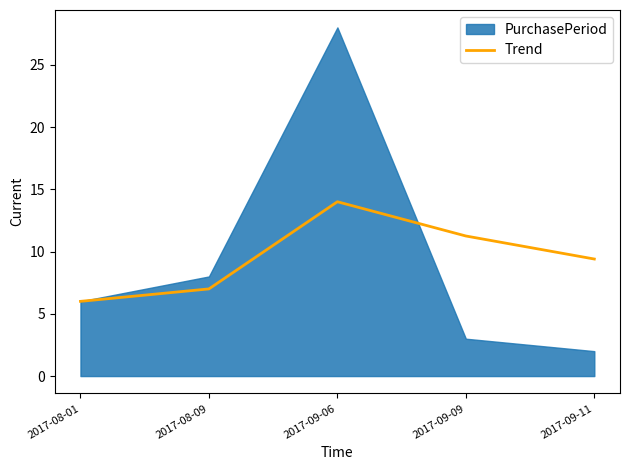

True or false: there are more than 1 points higher than both neighbors.

False